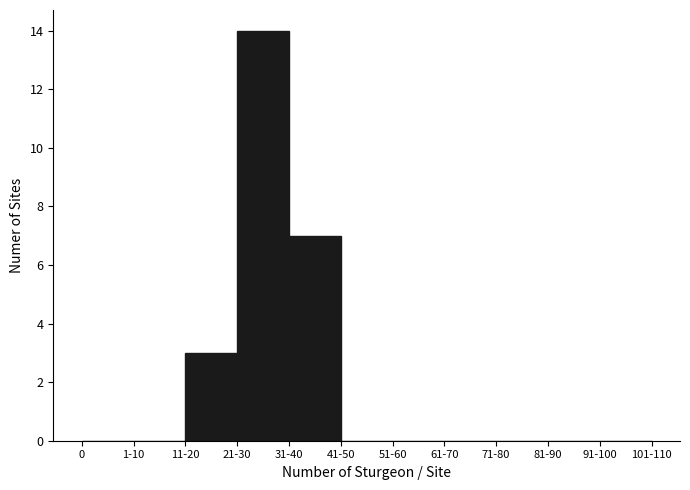

Reading left to right, what are all the values shown in this chart?

0=0	1-10=0	11-20=3	21-30=14	31-40=7	41-50=0	51-60=0	61-70=0	71-80=0	81-90=0	91-100=0